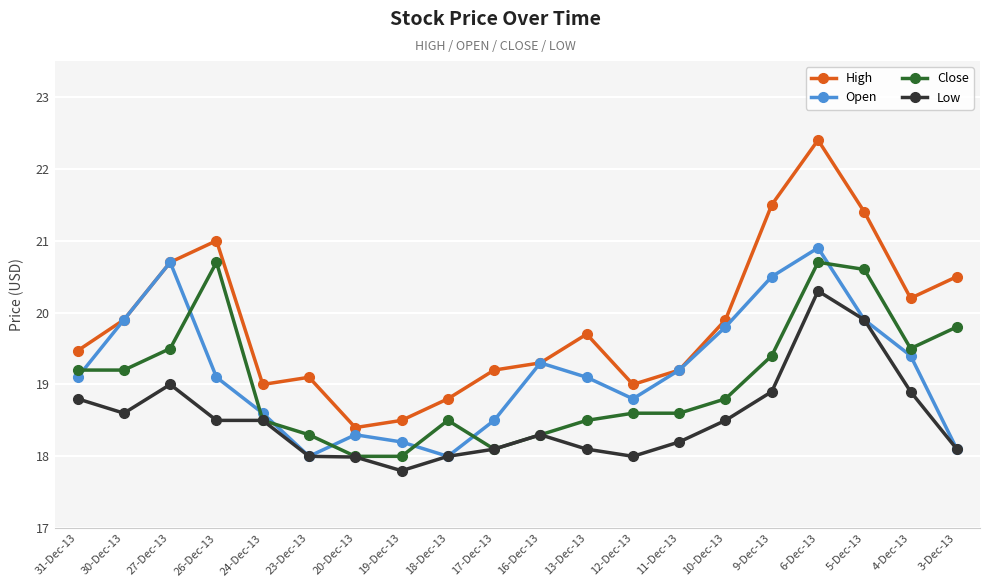

Is the value of Open at 9-Dec-13 greater than the value of Low at 9-Dec-13?

Yes